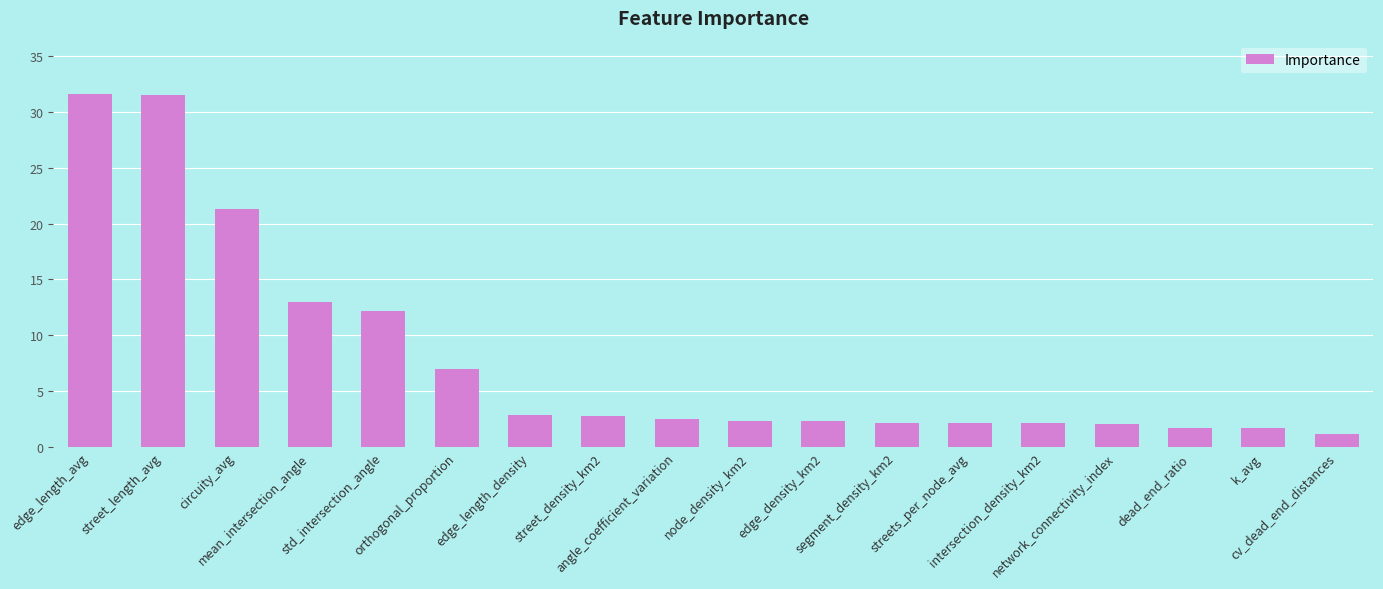

What is the change in value from angle_coefficient_variation to k_avg?

-0.8